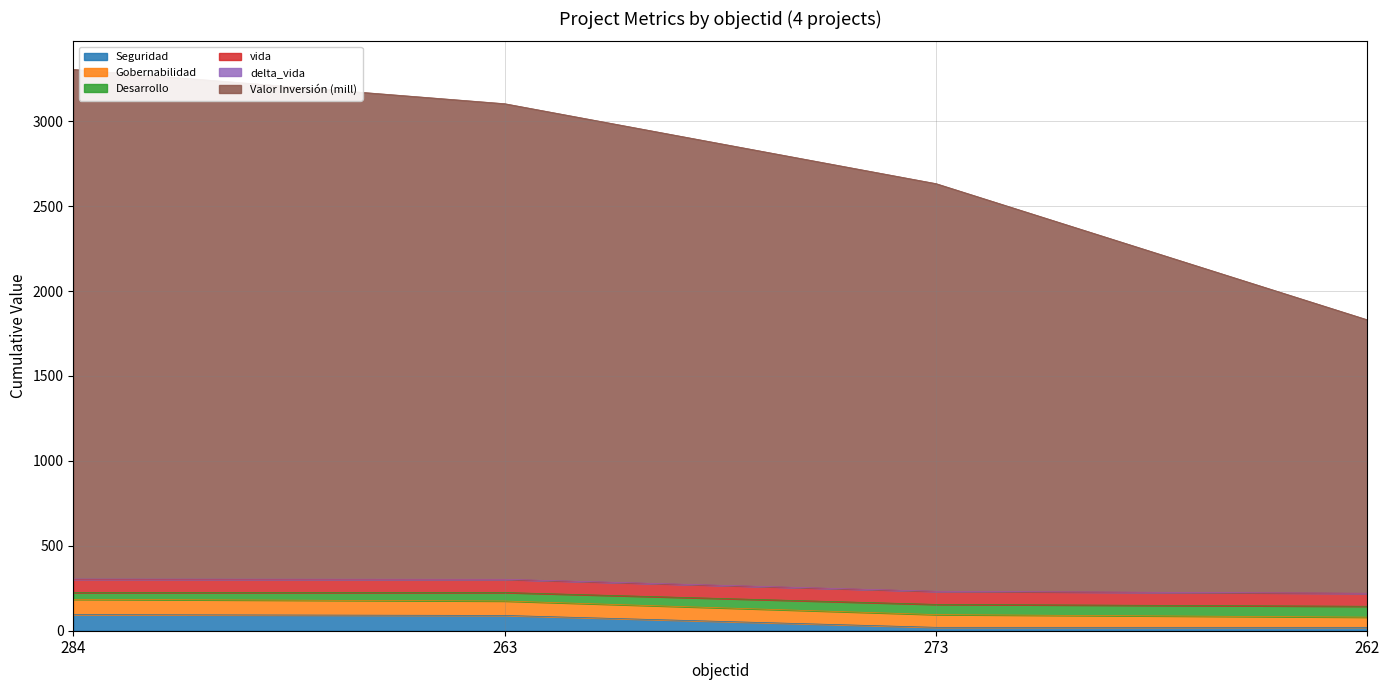

Is it true that Gobernabilidad equals 44.6 at 263?

False